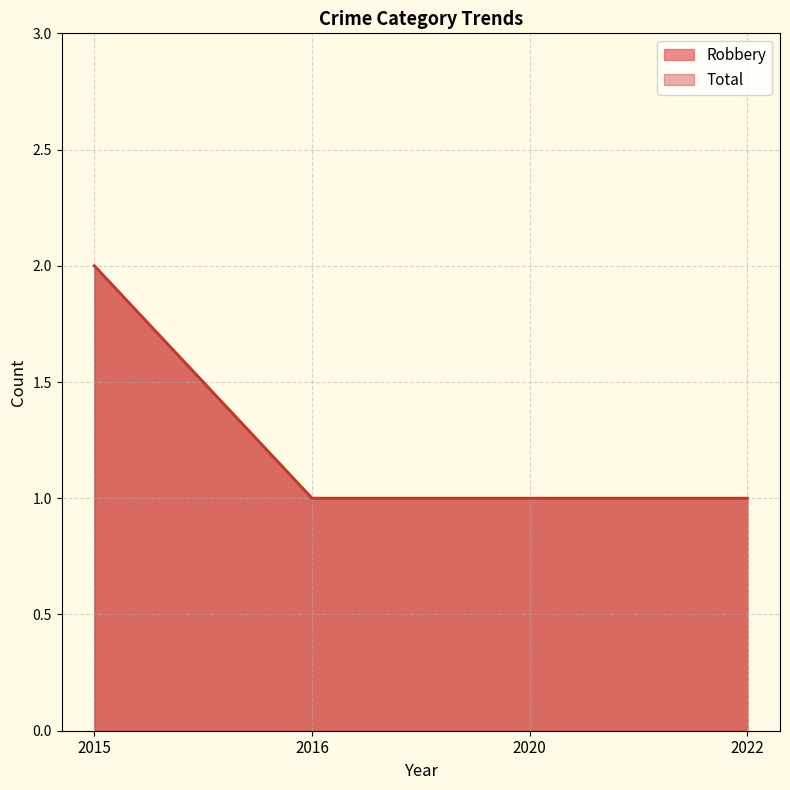

True or false: Robbery has more than 0 interior local peaks.

False